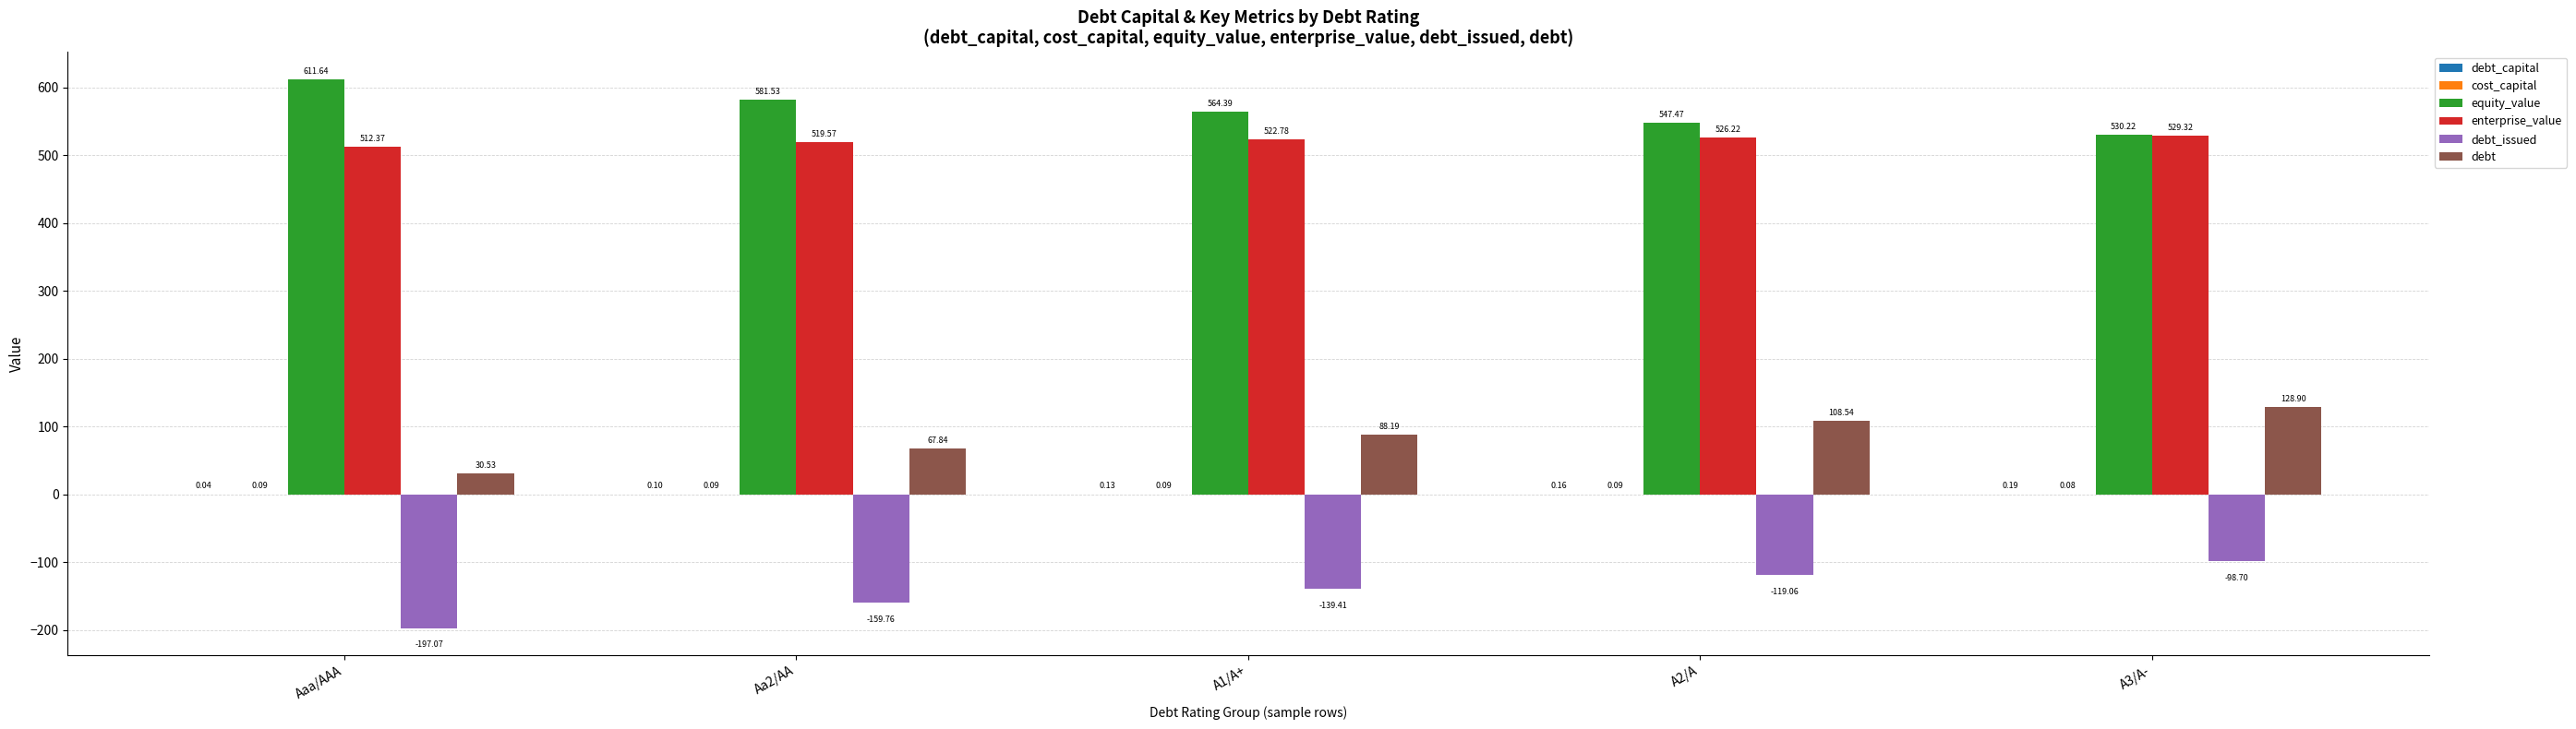

What is the sum of all debt values?

424.0